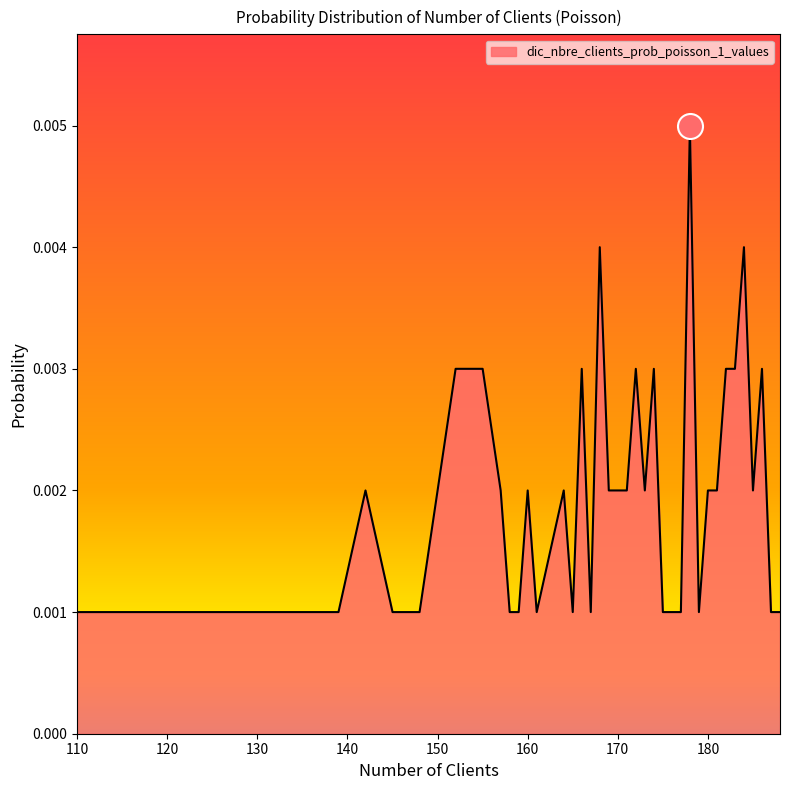

Where is the first local minimum?

161